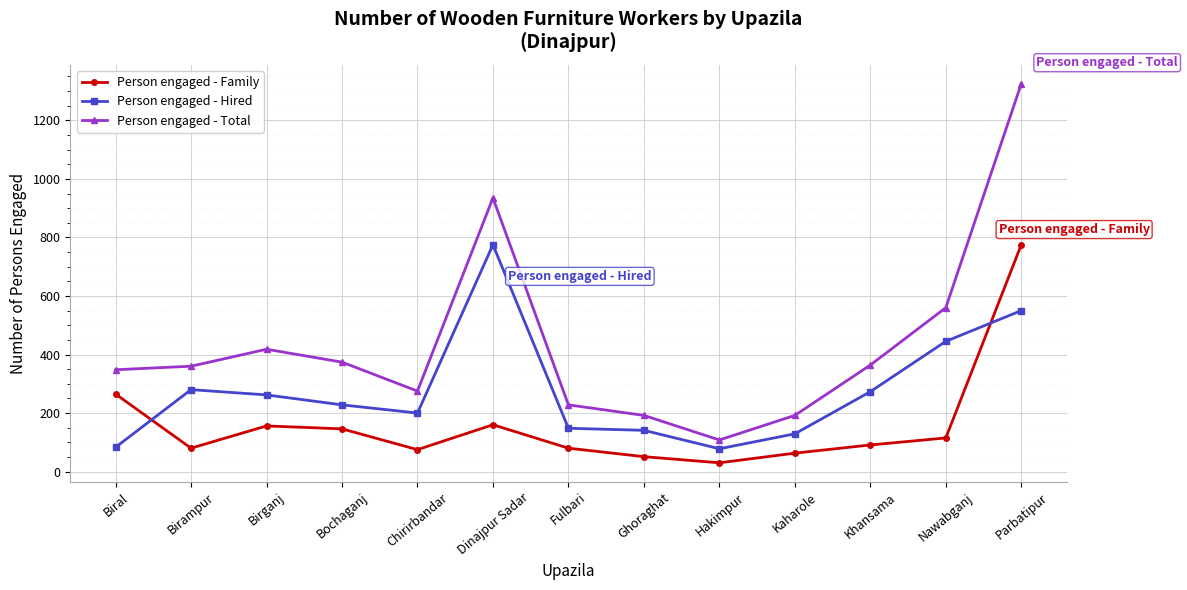

Is this an area chart (filled region under the line)?

No